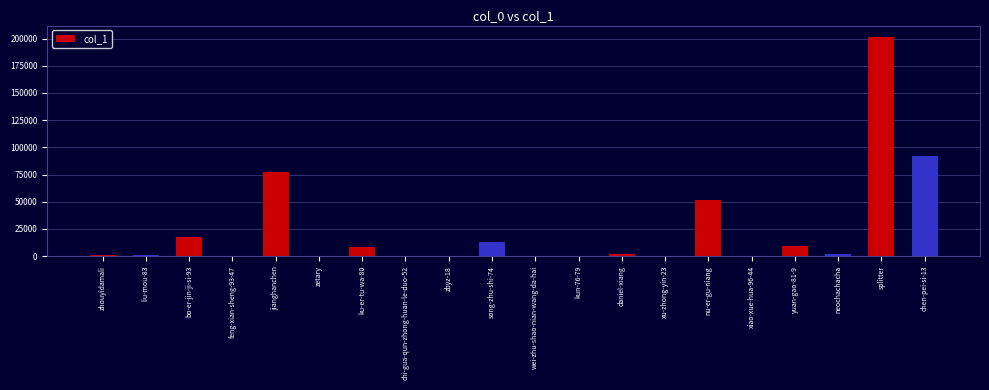

Which has a higher value, wei-zhu-shao-nian-wang-da-hai or jianghanchen?

jianghanchen